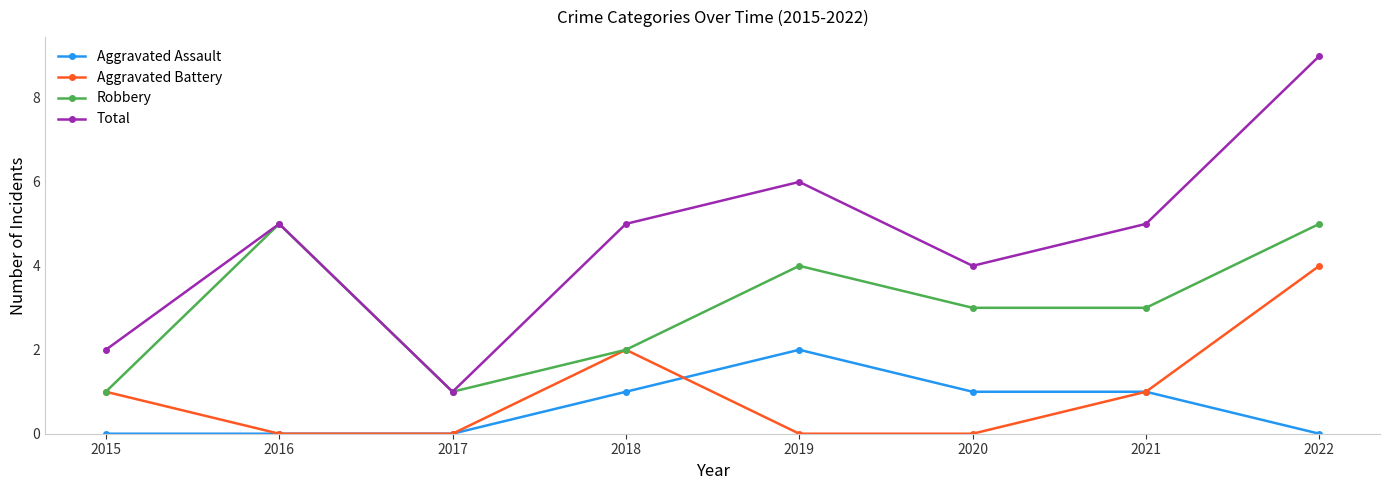

Is the value of Aggravated Assault at 2015 greater than the value of Robbery at 2022?

No